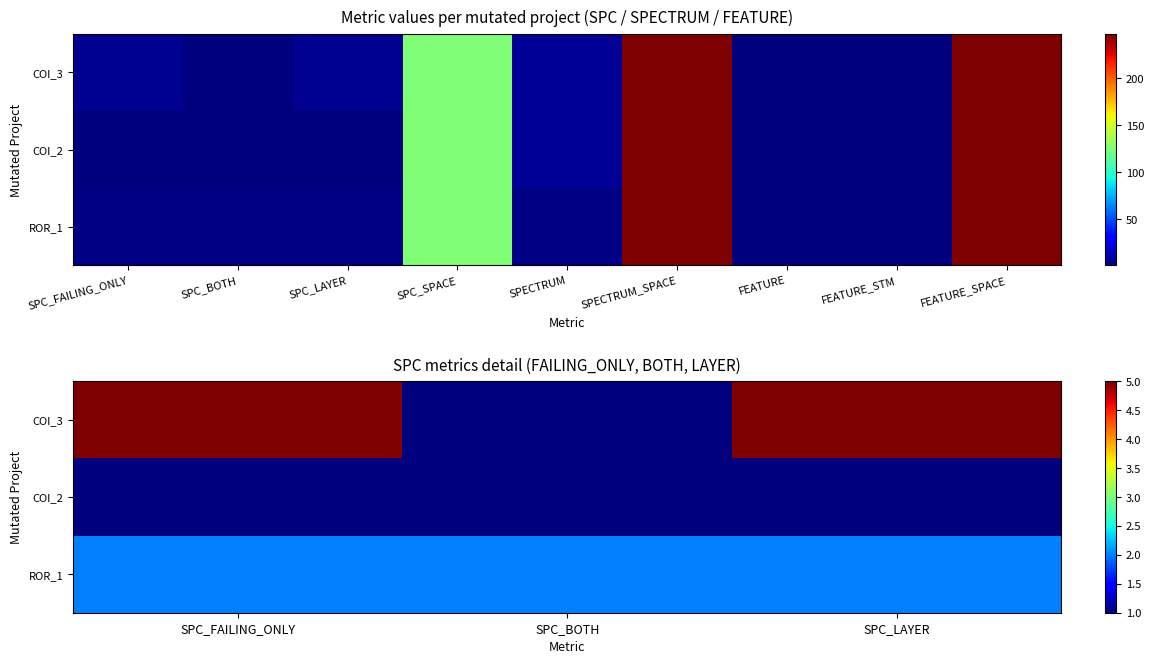

What is the minimum value for COI_2?

1